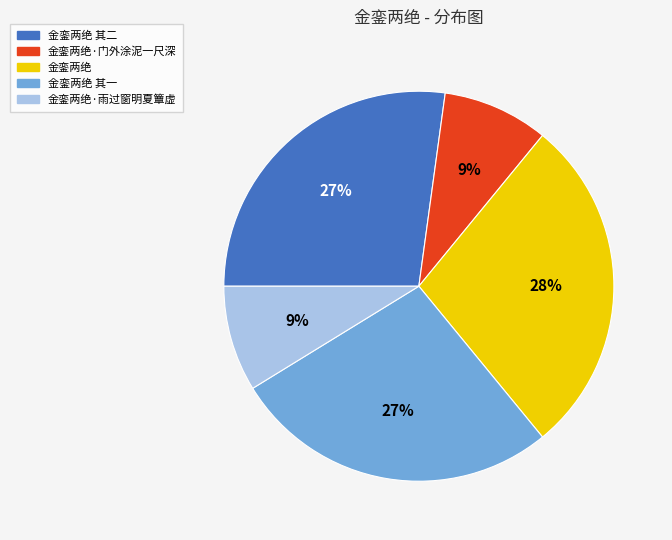

Does any single category account for the majority?

No